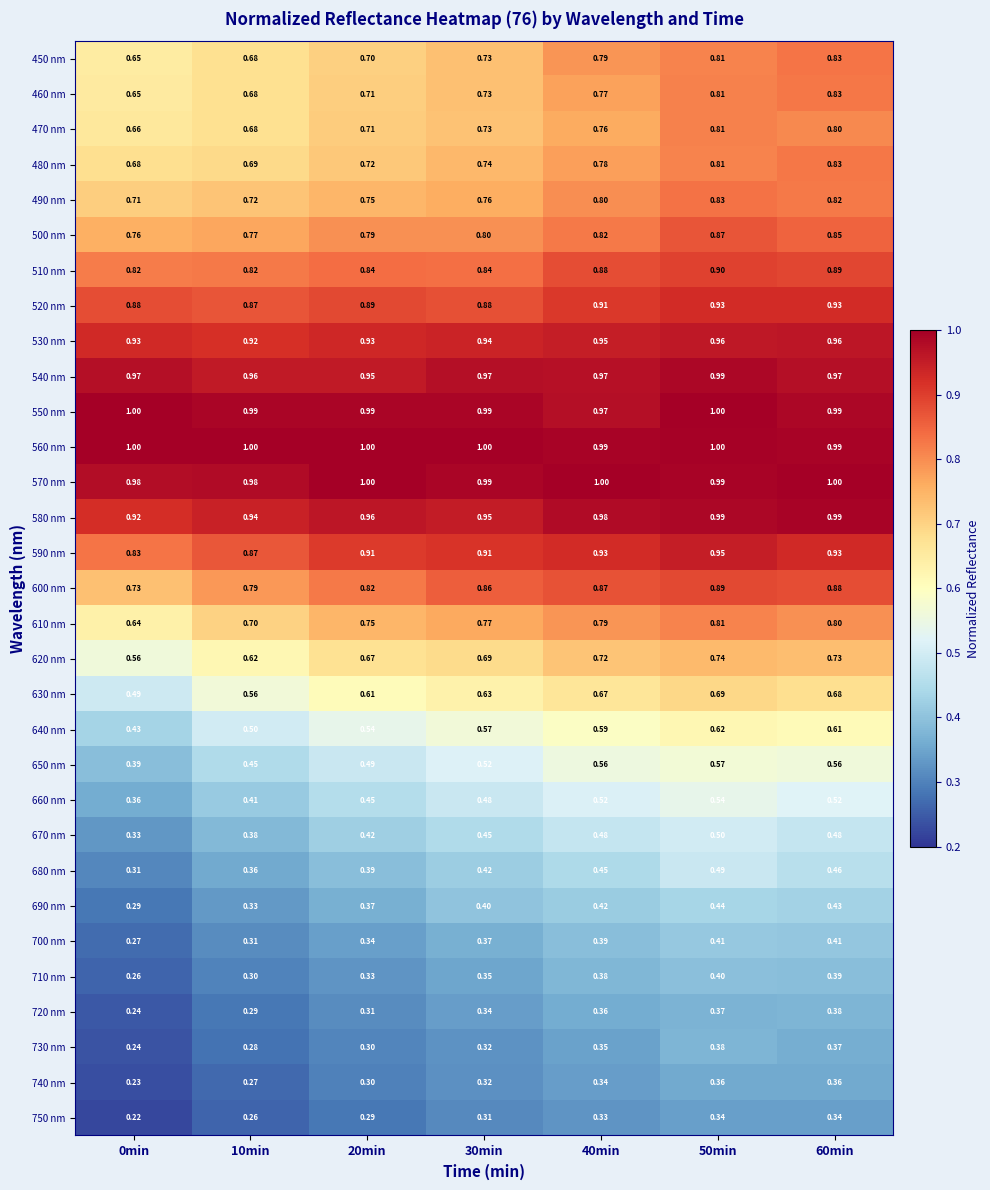

Is the value of 450 nm at 20min greater than the value of 550 nm at 60min?

No